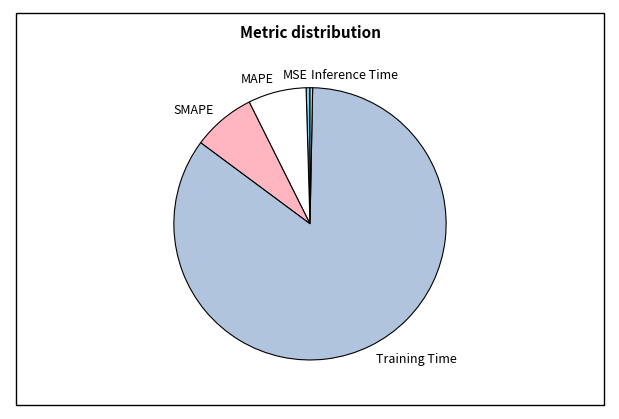

Do MAPE and SMAPE together represent more than half of the pie?

No